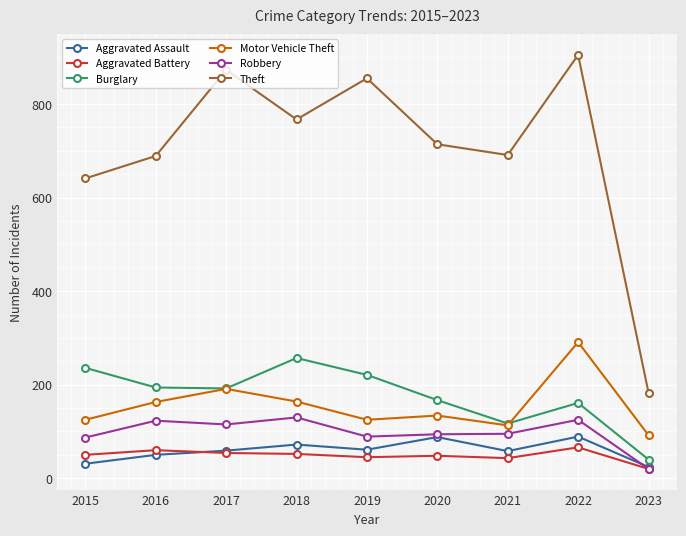

Is this an area chart (filled region under the line)?

No